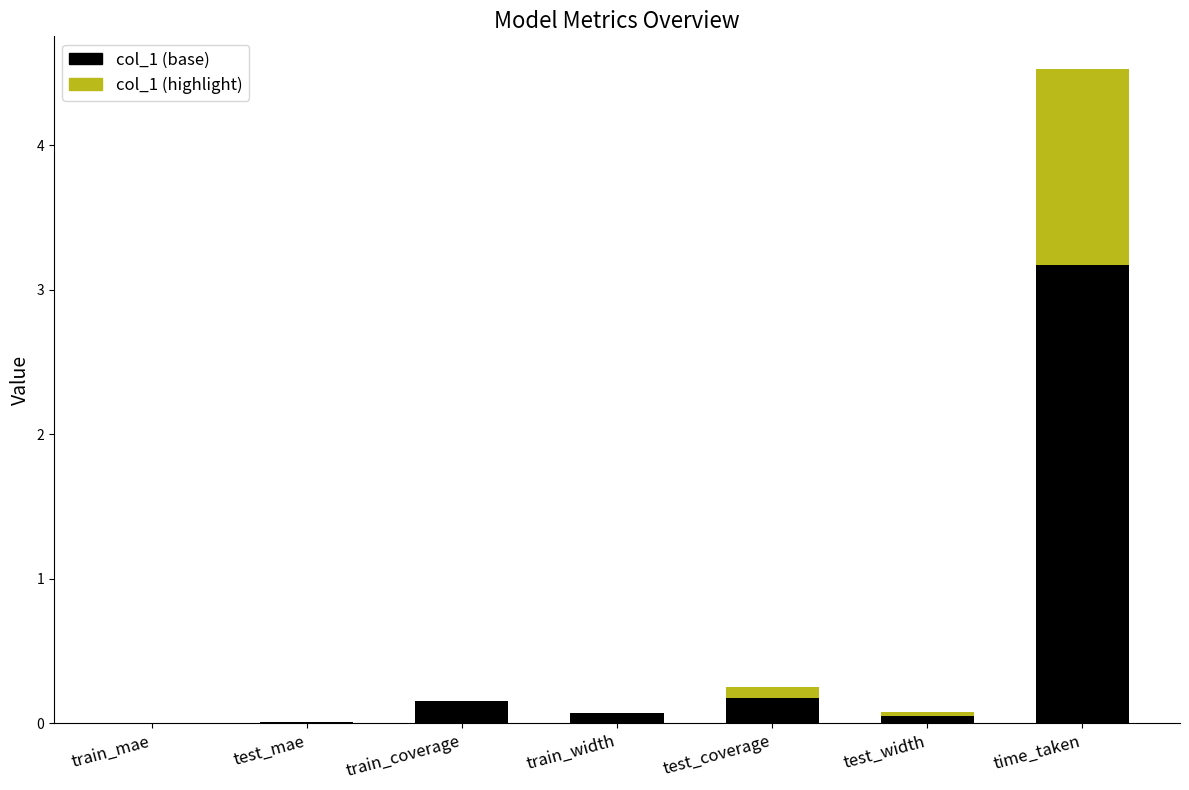

Which has a higher value, test_coverage or train_coverage?

test_coverage